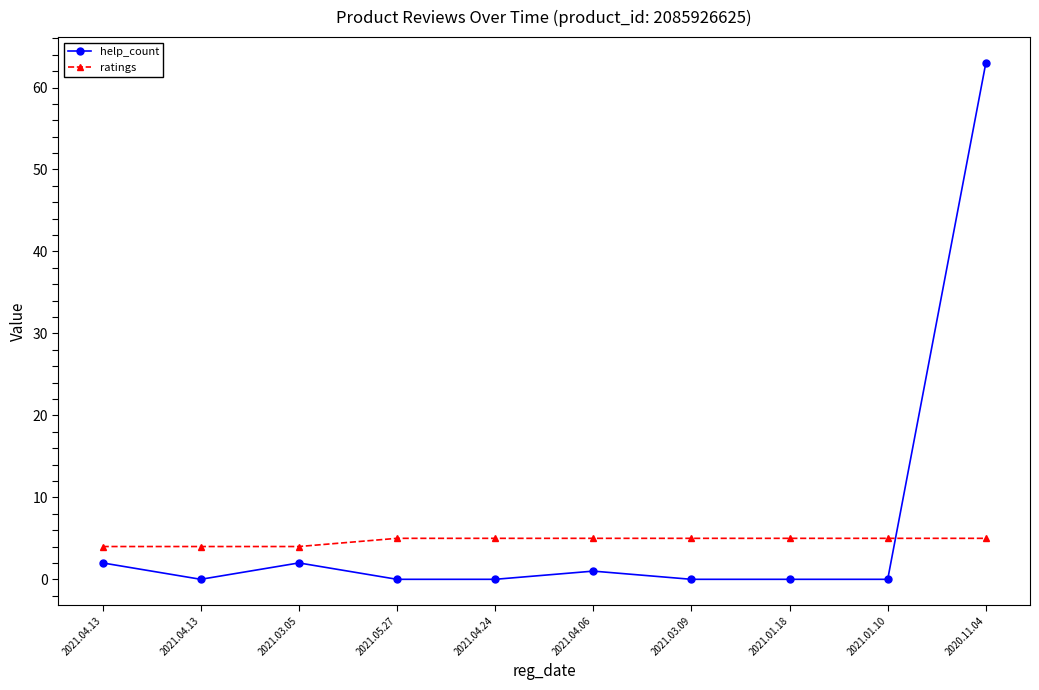

What is the difference between the maximum and minimum values in the ratings series?

1